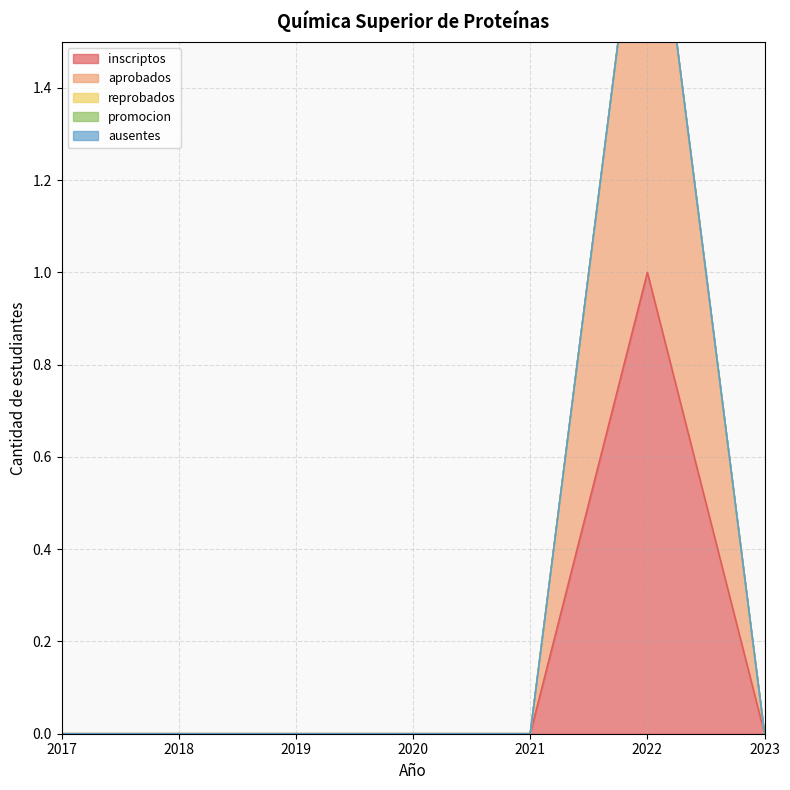

What are all the series names shown in the legend?

inscriptos, aprobados, reprobados, promocion, ausentes